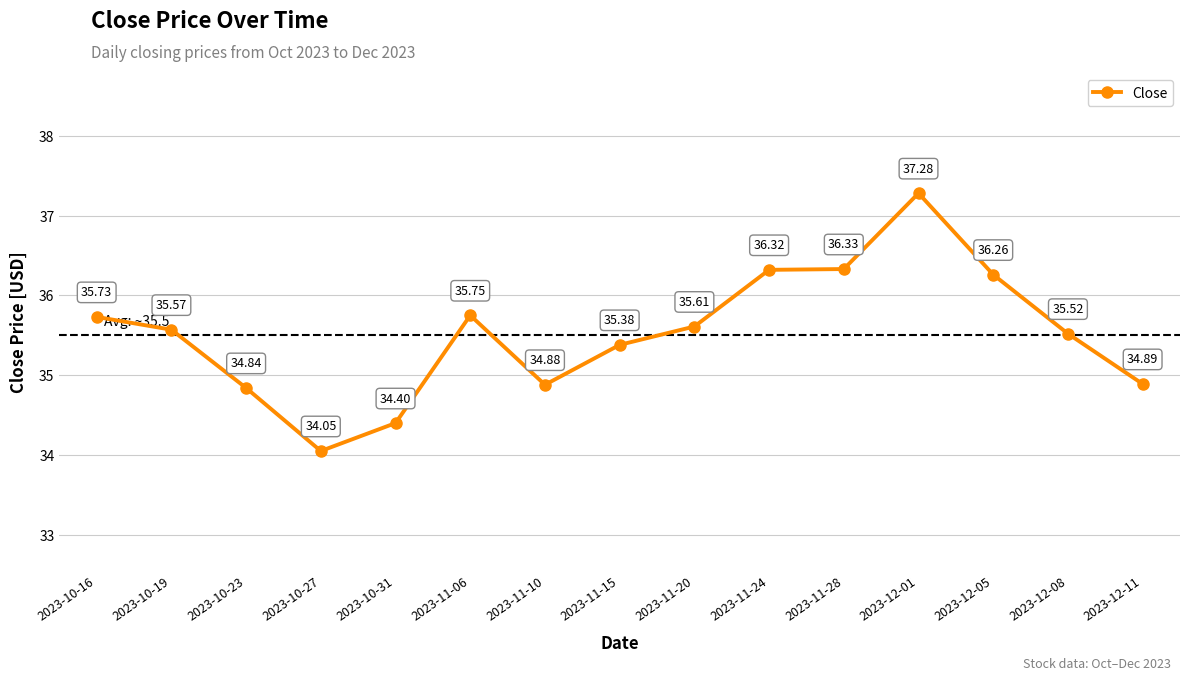

At which category does the data reach its first local peak?

2023-11-06